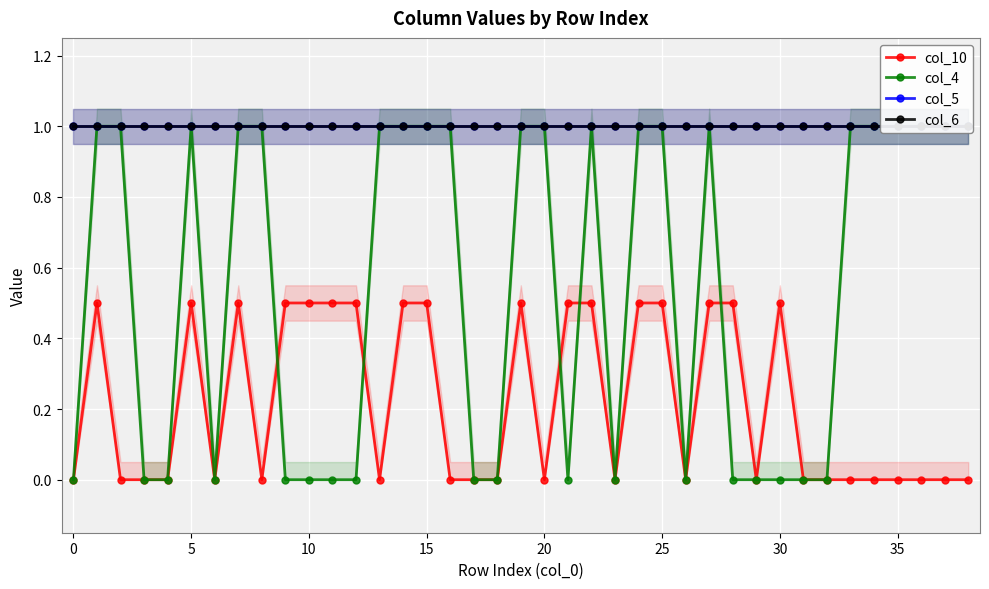

What is the sum of all col_4 values?

21.0